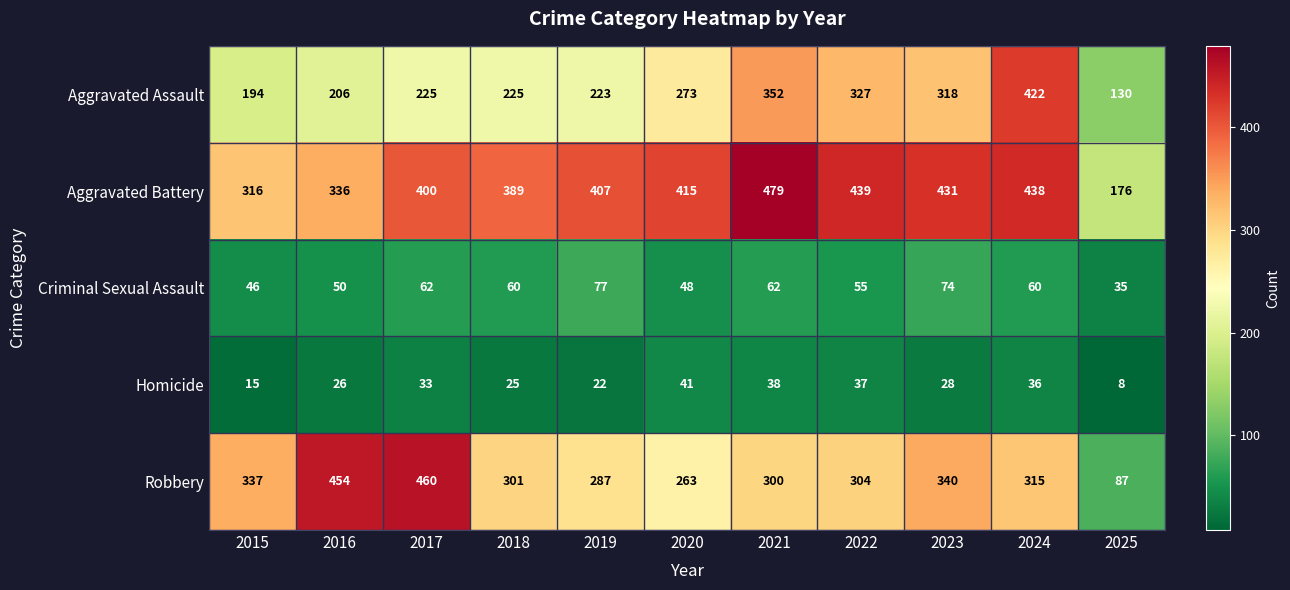

What value does the Aggravated Assault series have at 2021?

352